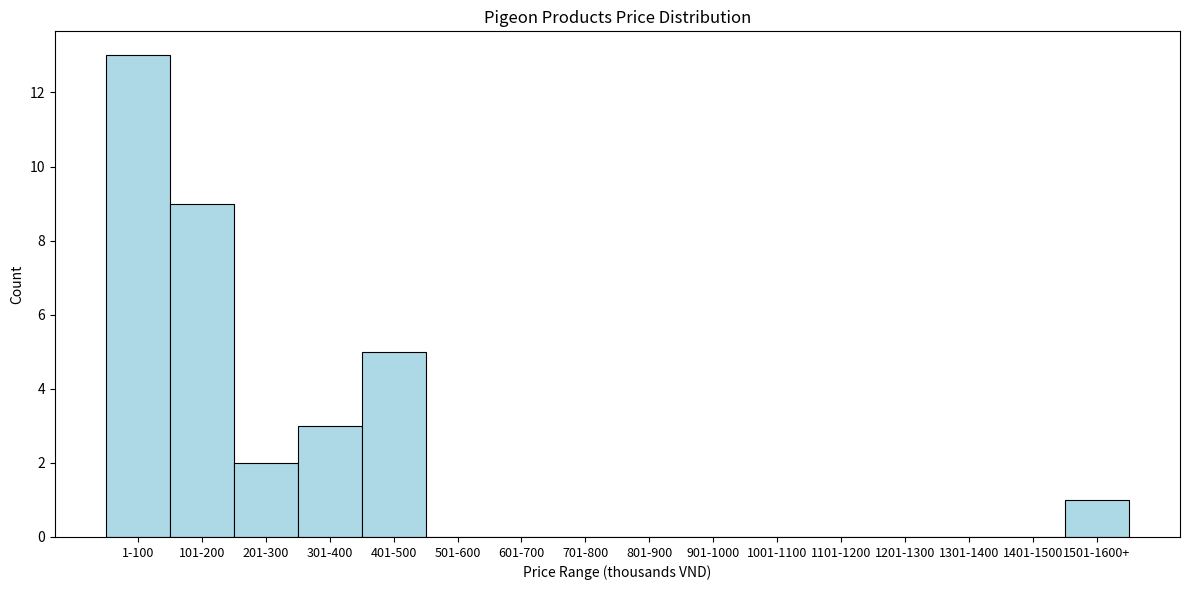

Reading left to right, list all the values displayed in this chart.

1-100=13	101-200=9	201-300=2	301-400=3	401-500=5	501-600=0	601-700=0	701-800=0	801-900=0	901-1000=0	1001-1100=0	1101-1200=0	1201-1300=0	1301-1400=0	1401-1500=0	1501-1600+=1